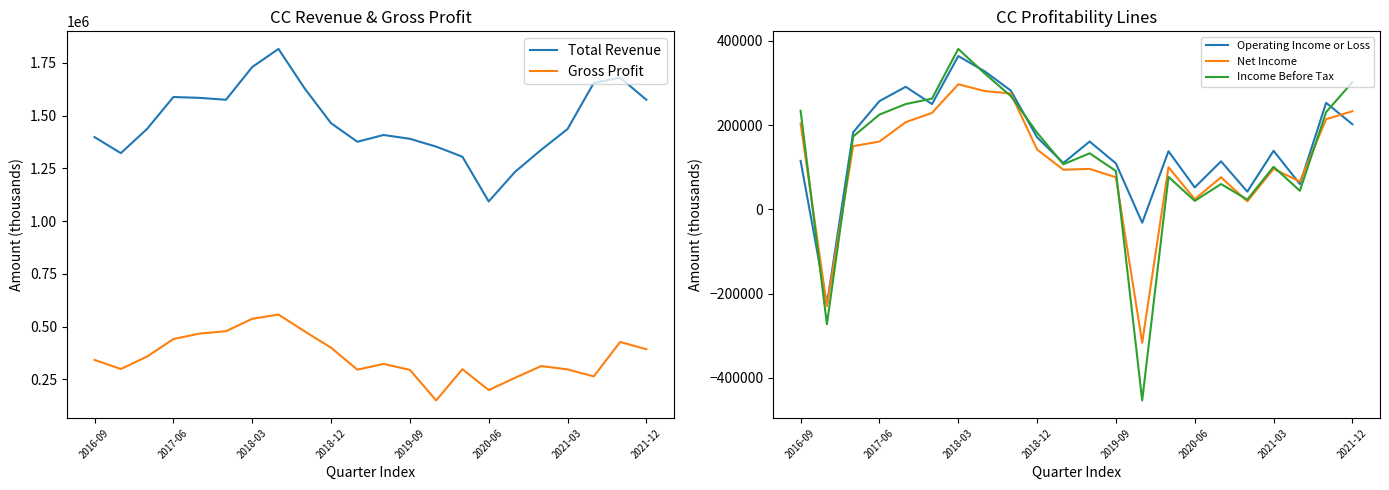

True or false: Gross Profit and Total Revenue intersect in this chart.

False